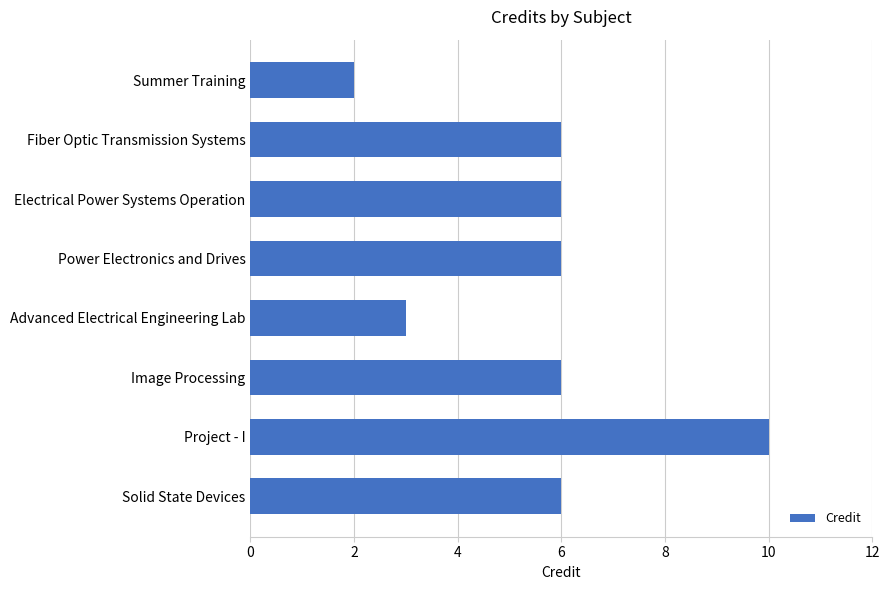

Reading top to bottom, extract all data points from this chart.

2	6	6	6	3	6	10	6